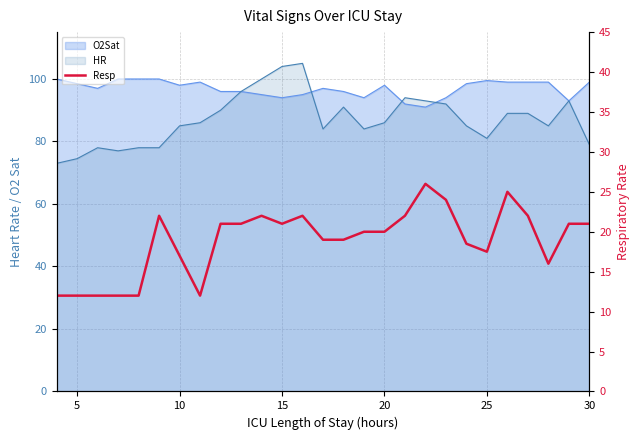

The chart shows a value of 36.3 at 12. True or false?

False